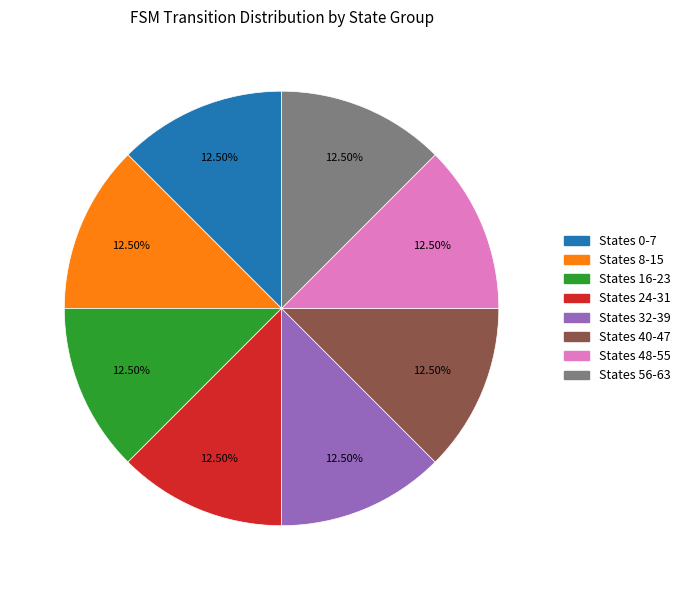

Combined, do States 0-7 and States 8-15 account for over 50%?

No